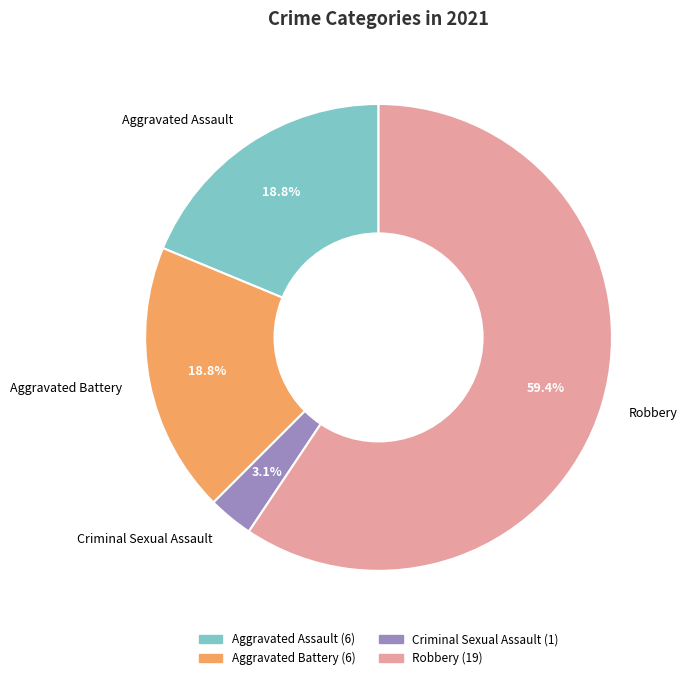

Is there a majority slice in this chart?

Yes